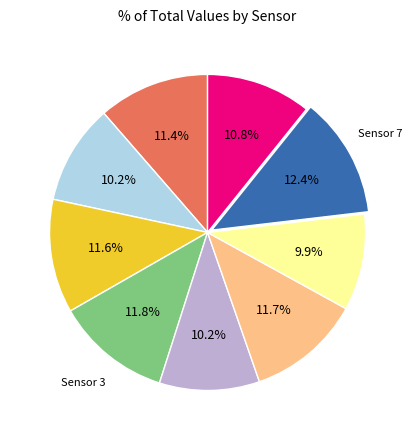

Is there a majority slice in this chart?

No